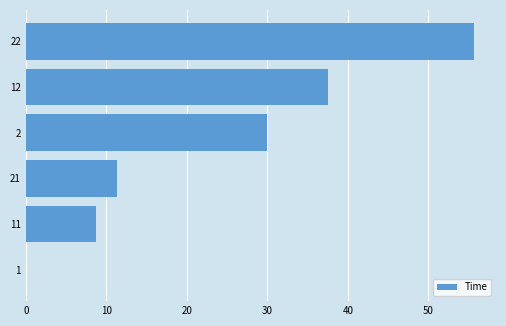

Count the number of data series in this chart.

1